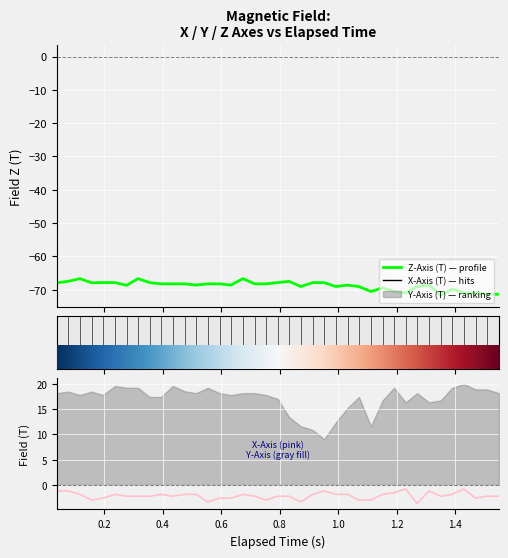

What is the maximum value for X-Axis (T)?

-0.8